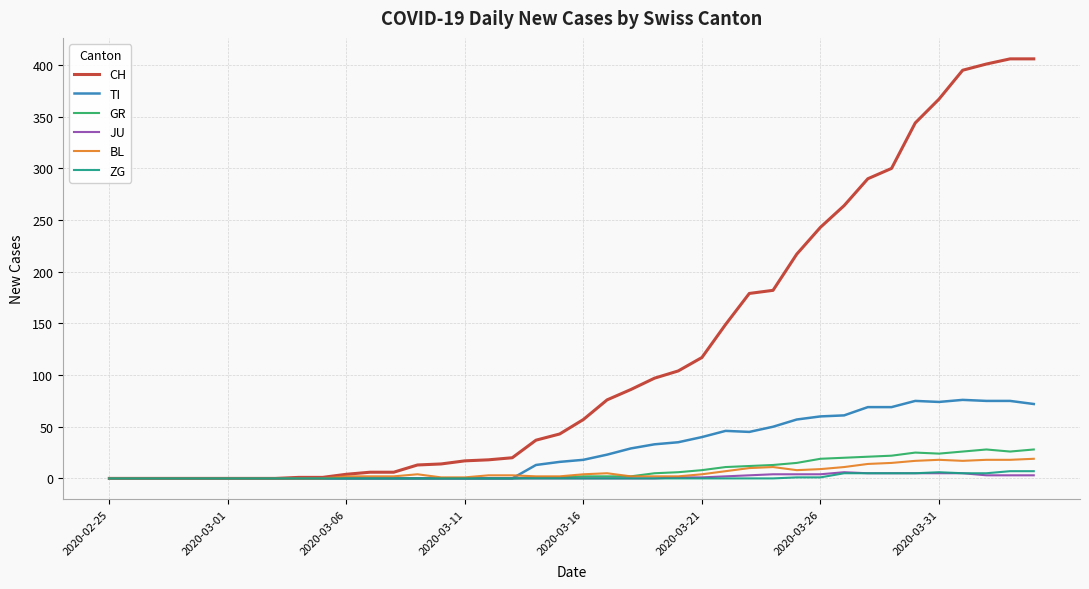

Which series has the widest spread of values?

CH